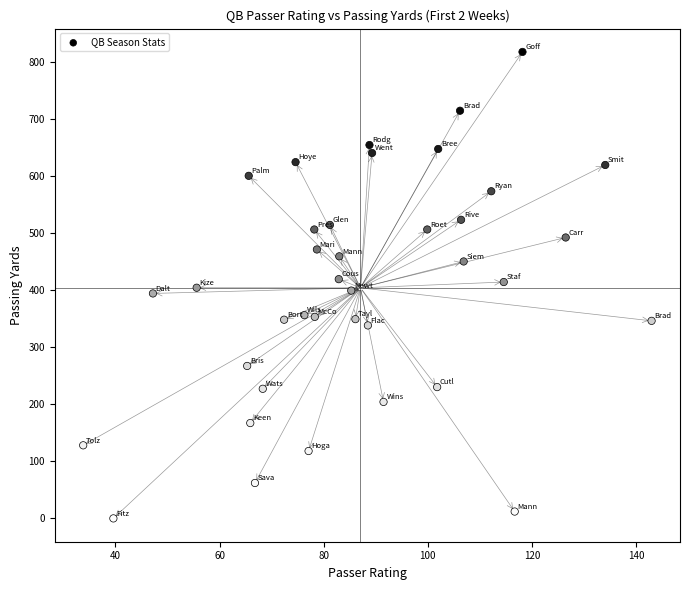

What is the range of Y values (max minus min)?

817